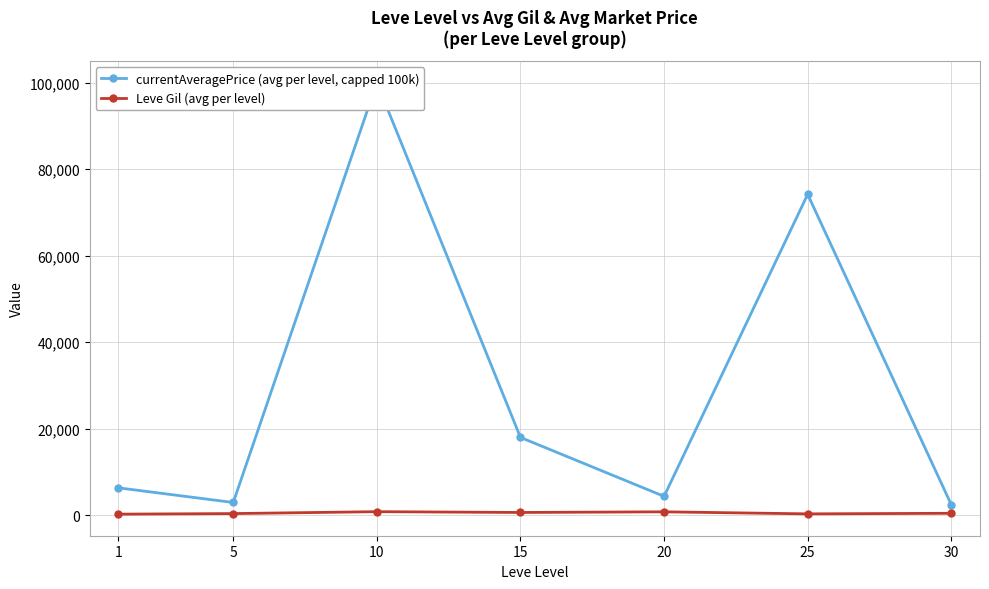

Is the value of currentAveragePrice (avg per level, capped 100k) at 1 greater than the value of Leve Gil (avg per level) at 1?

Yes